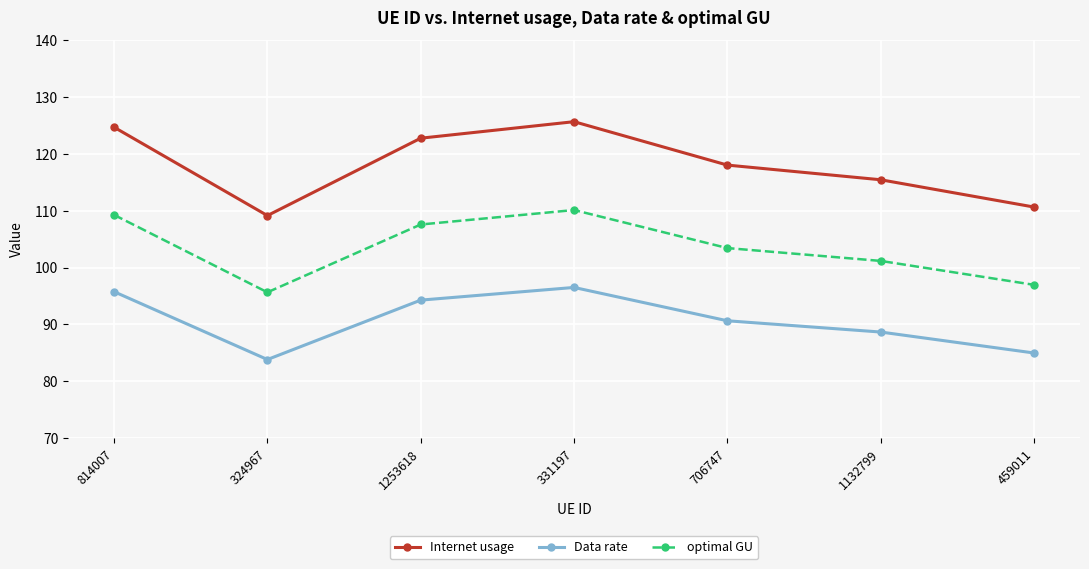

What position from the right is 324967?

6